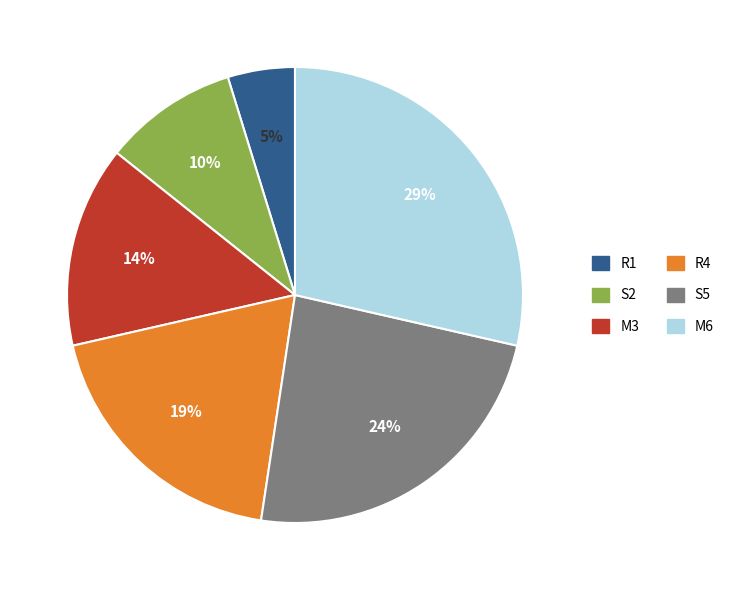

Do R4 and M3 together represent more than half of the pie?

No